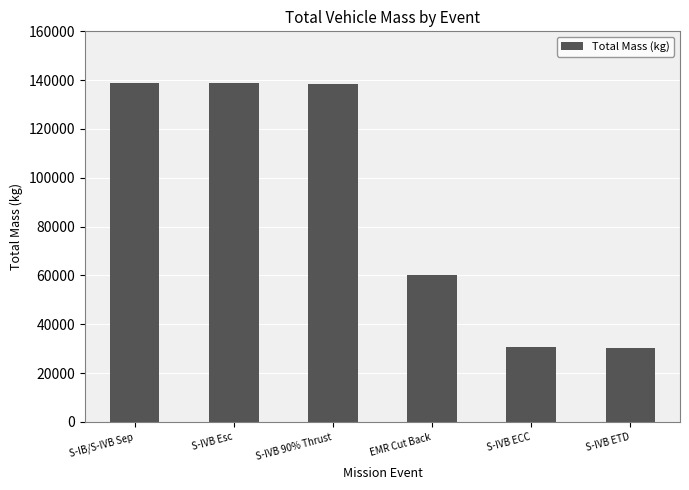

What is the label of the 1st bar from the right?

S-IVB ETD